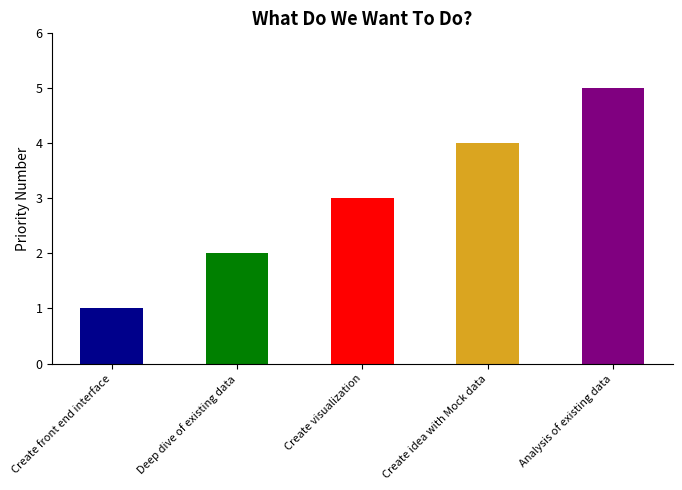

Reading right to left, list all the values displayed in this chart.

Analysis of existing data=5	Create idea with Mock data=4	Create visualization=3	Deep dive of existing data=2	Create front end interface=1